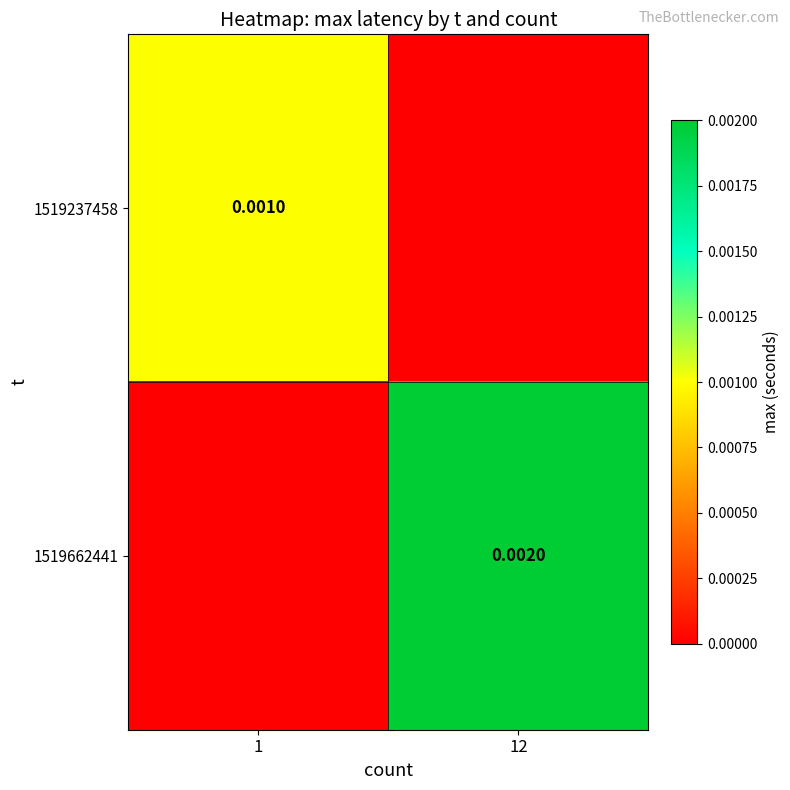

At which category is the sum across all series the highest?

12